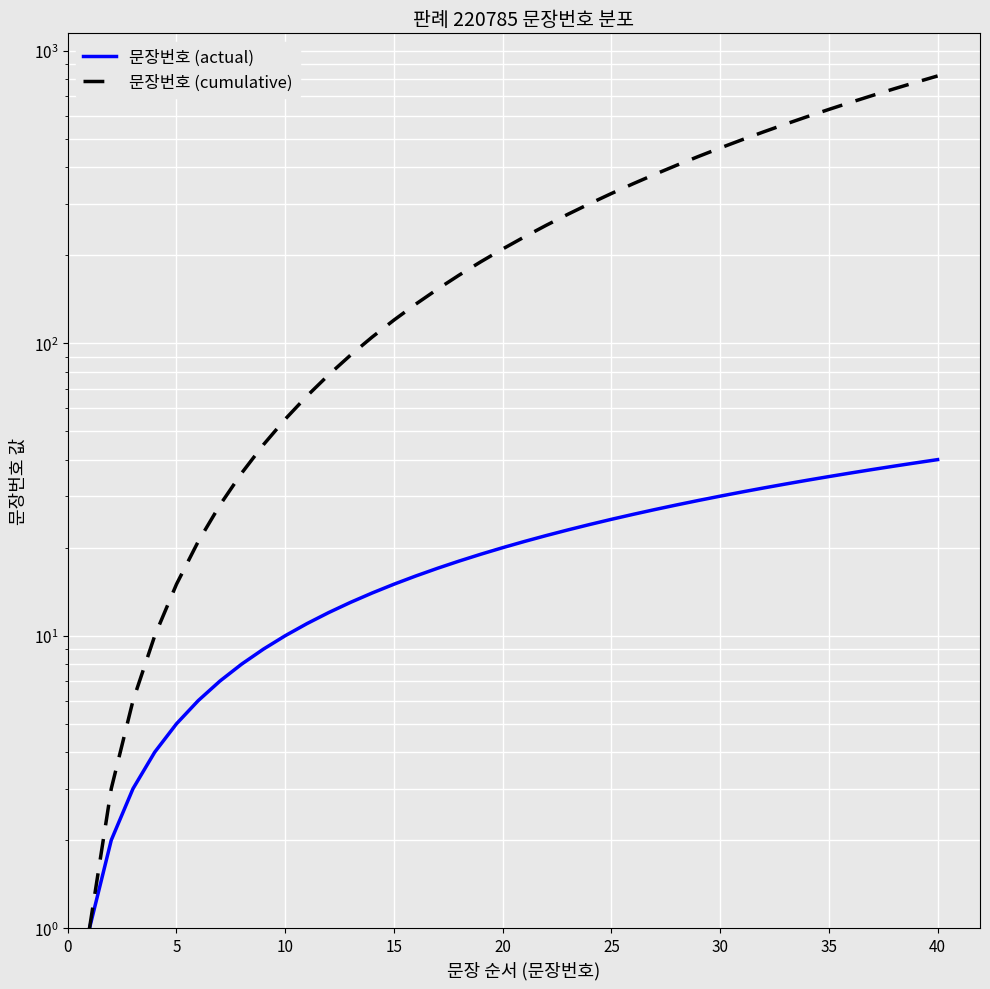

Which series has the largest total across all categories?

문장번호 (cumulative)